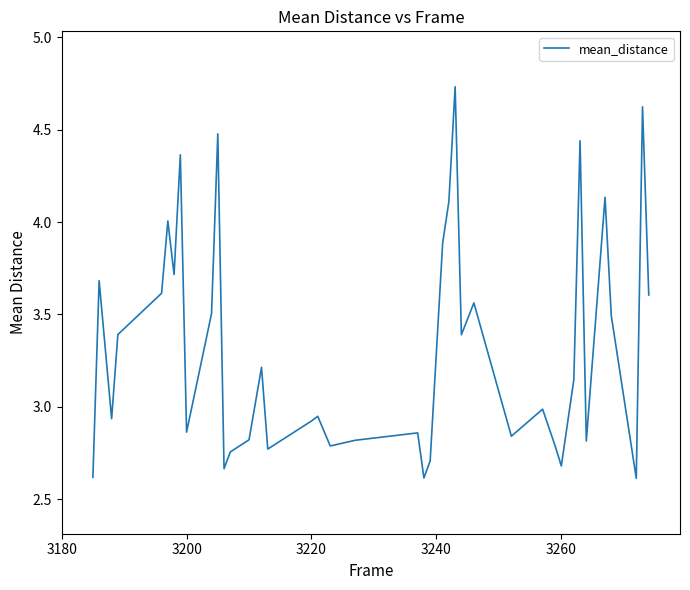

Count the number of data series in this chart.

1